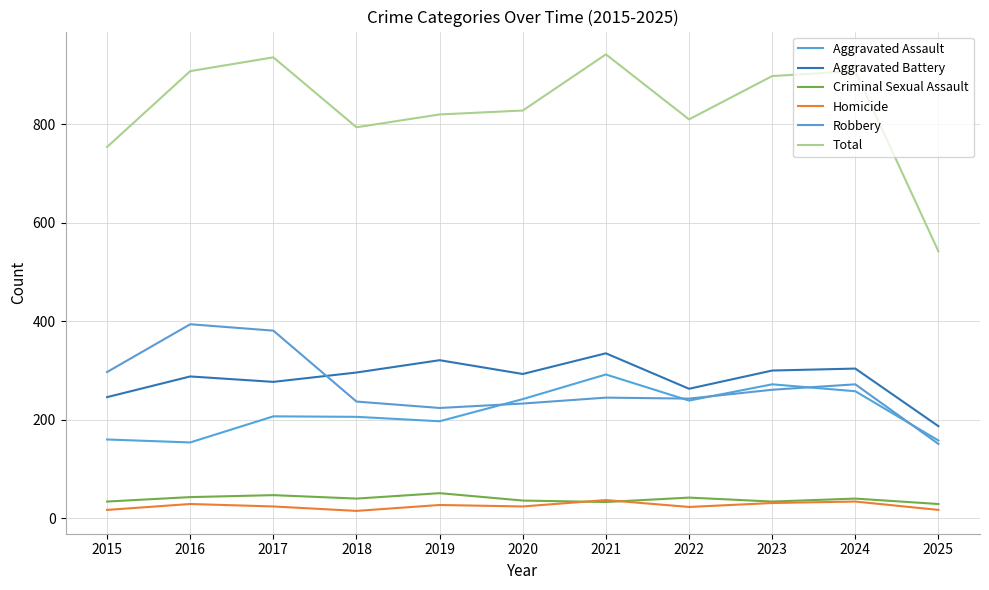

What are all the series names shown in the legend?

Aggravated Assault, Aggravated Battery, Criminal Sexual Assault, Homicide, Robbery, Total